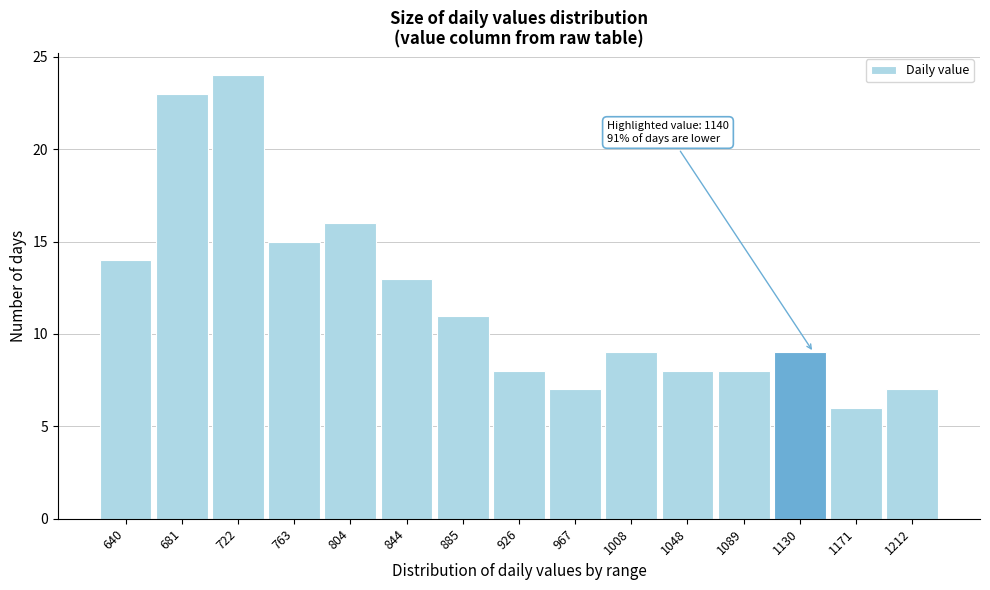

Which range on the x-axis has the tallest bar?

700 to 740